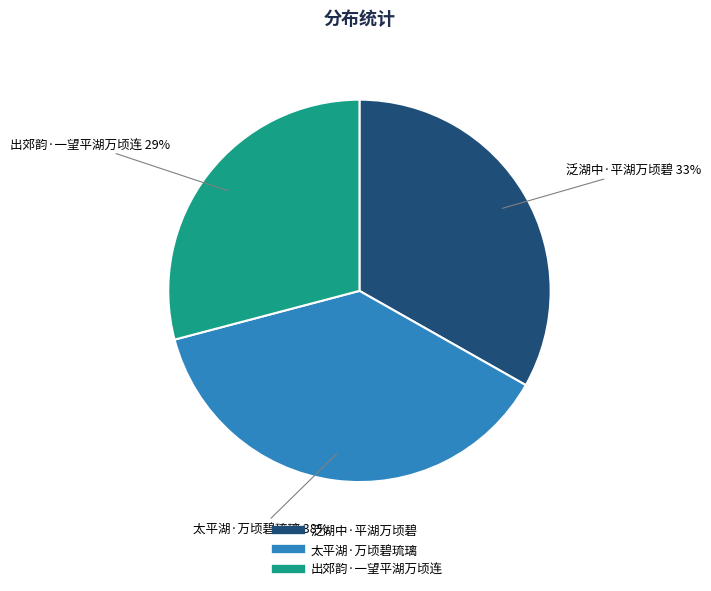

To the nearest percent, what is the average slice percentage?

33%